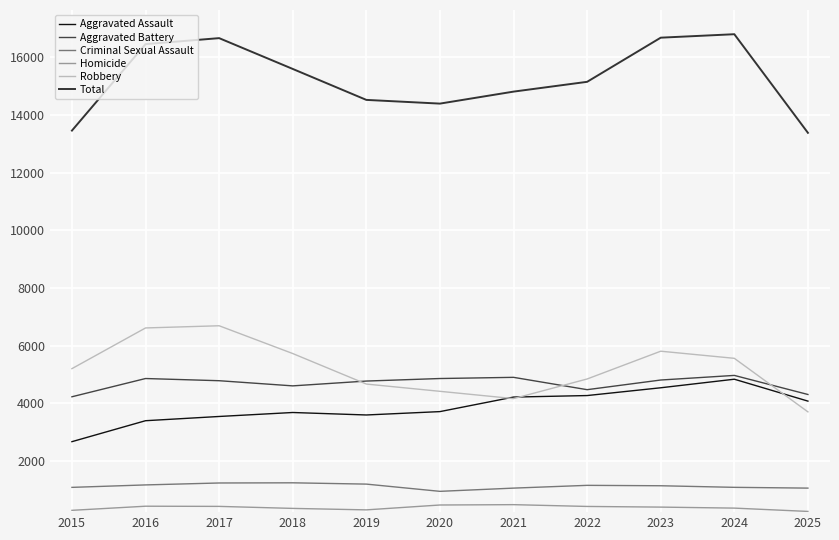

The value of Criminal Sexual Assault at 2016 is 1908. True or false?

False